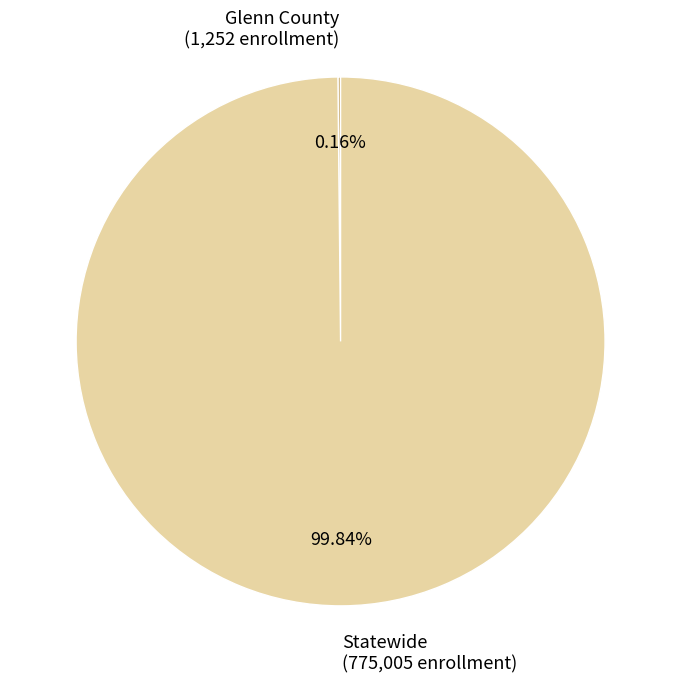

What is the largest slice in the pie chart?

Statewide